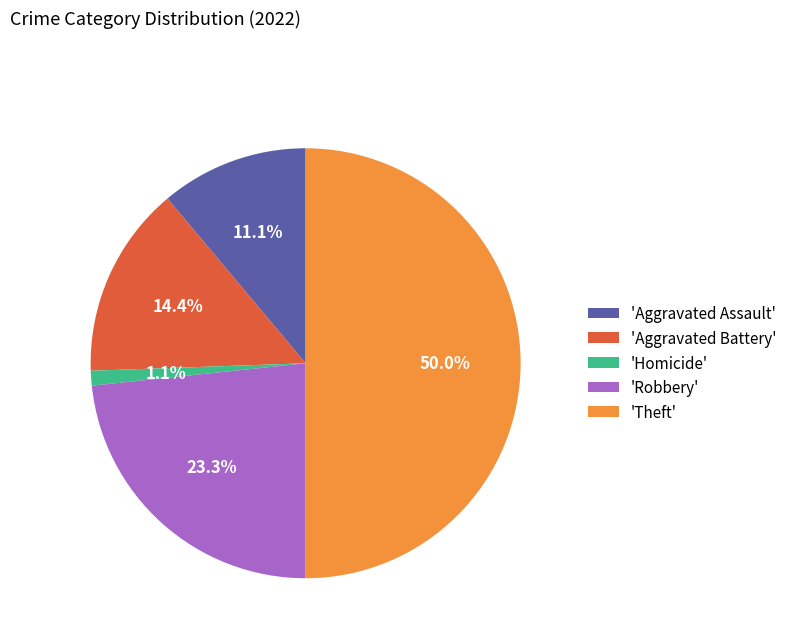

To the nearest percent, what is the average slice percentage?

20%